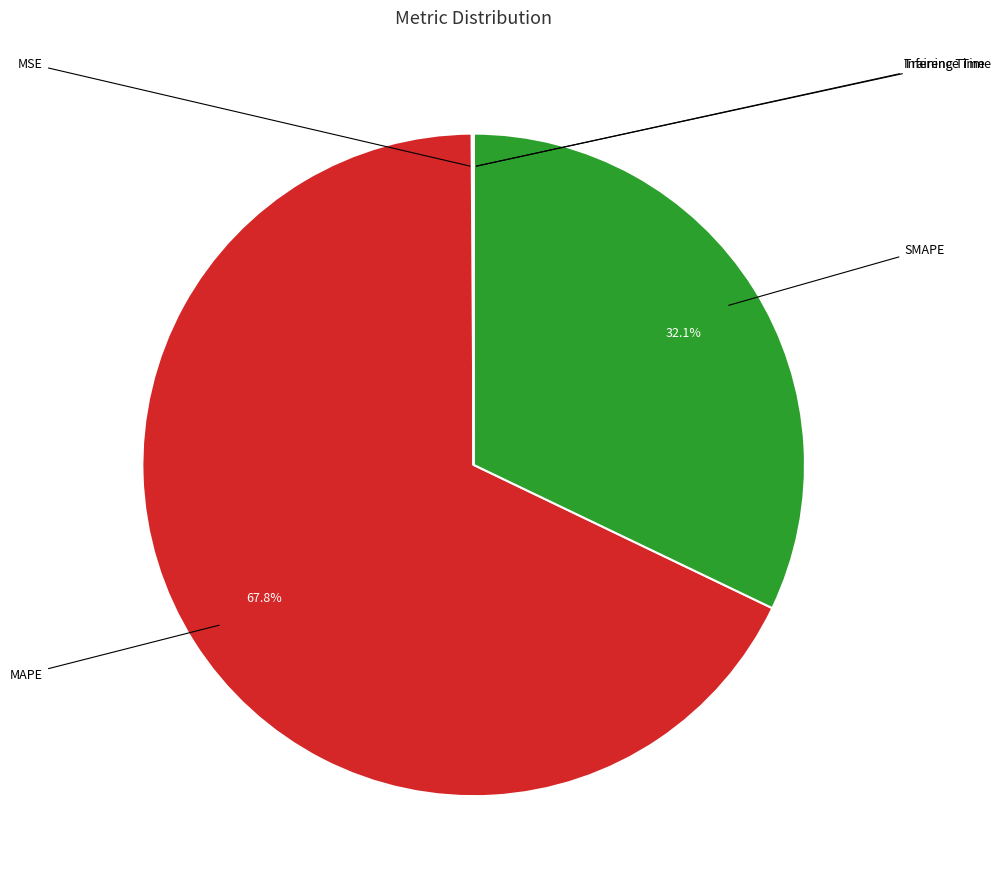

What is the change in value from MSE to MAPE?

+221.8